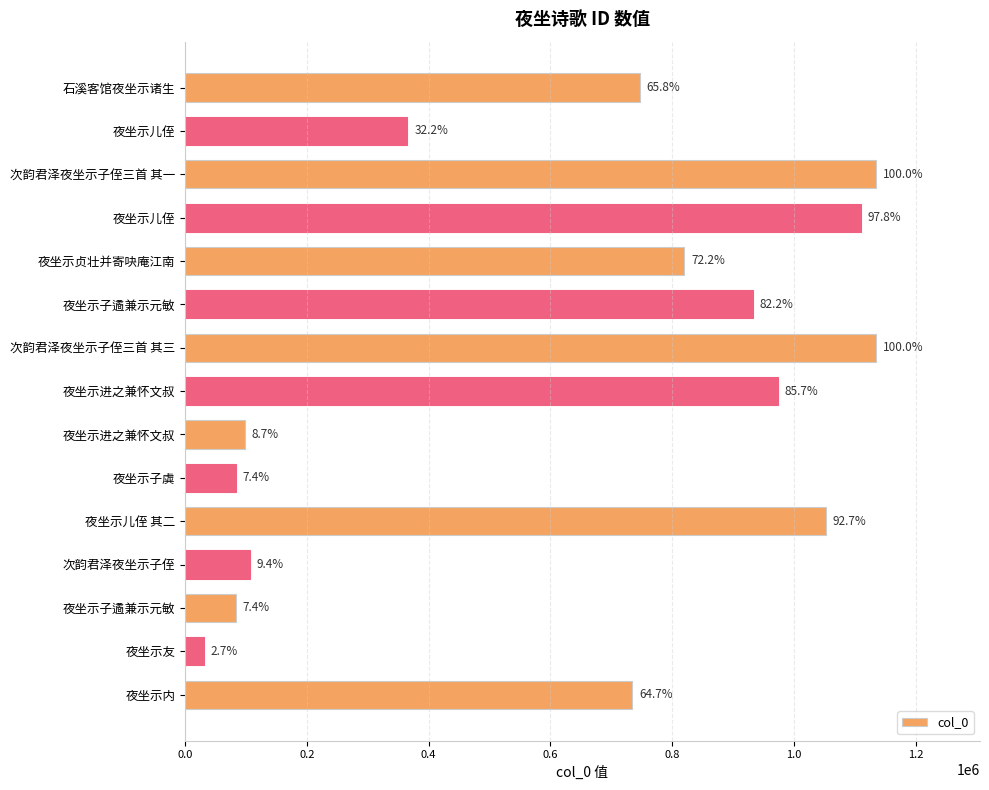

Are the bars horizontal?

Yes